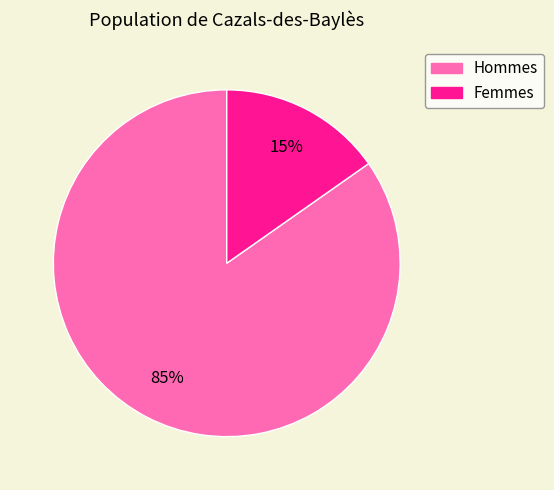

Is there a majority slice in this chart?

Yes